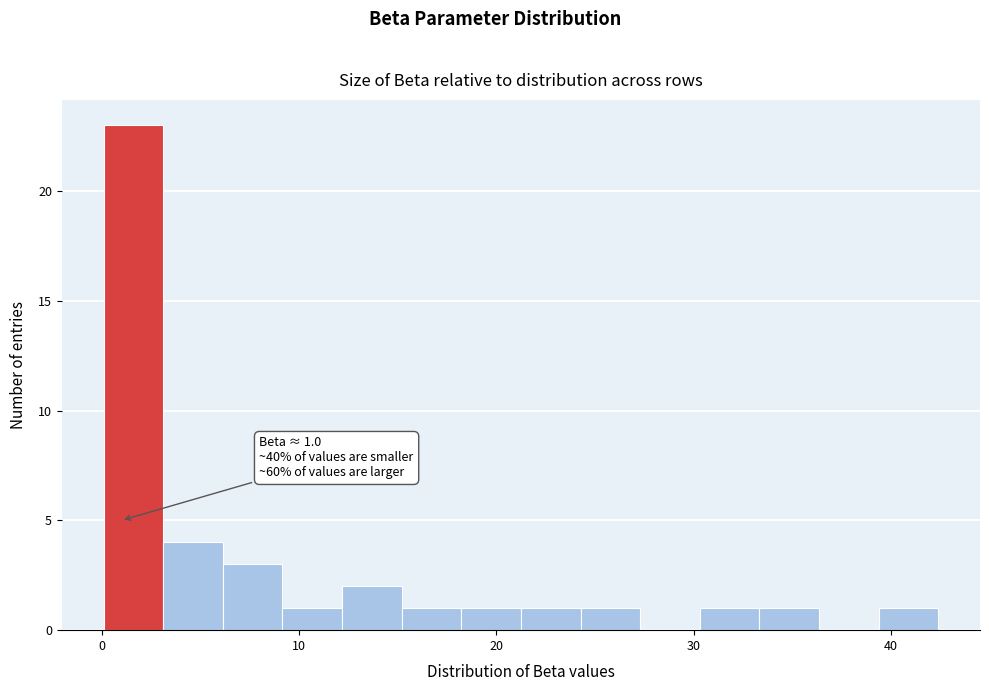

Around what value on the x-axis is the tallest bar? Give the approximate position of its centre, as read against the axis.

2